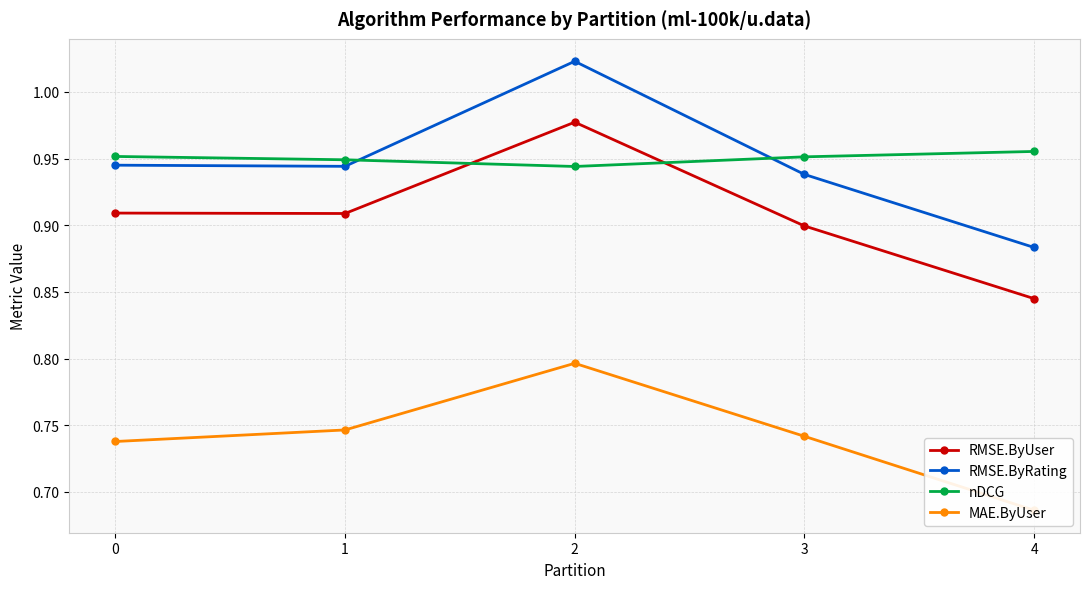

Between 4 and 1, which is larger?

1